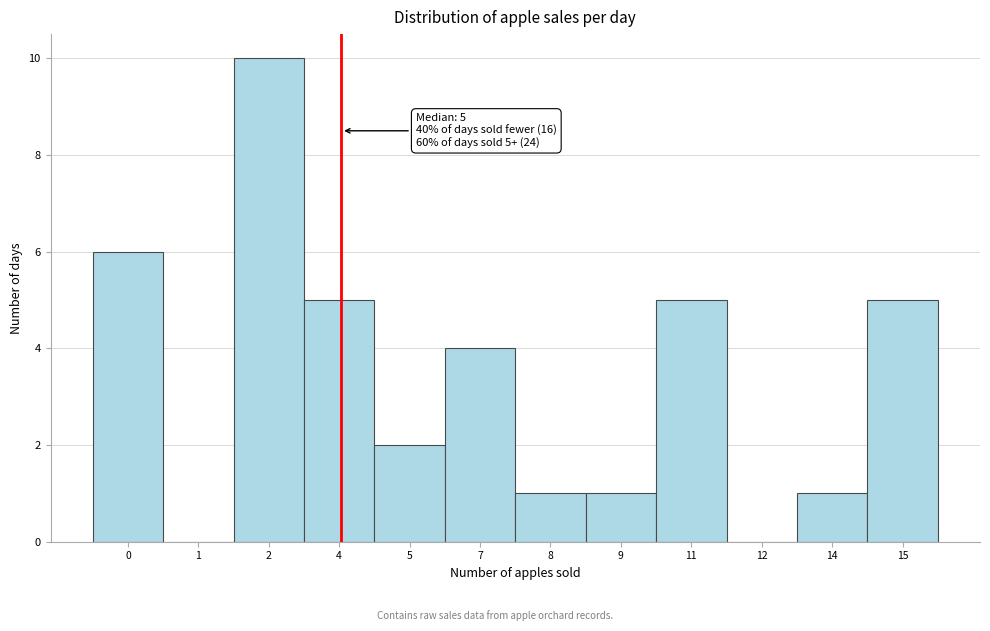

Reading right to left, list all the values displayed in this chart.

15=5	14=1	12=0	11=5	9=1	8=1	7=4	5=2	4=5	2=10	1=0	0=6